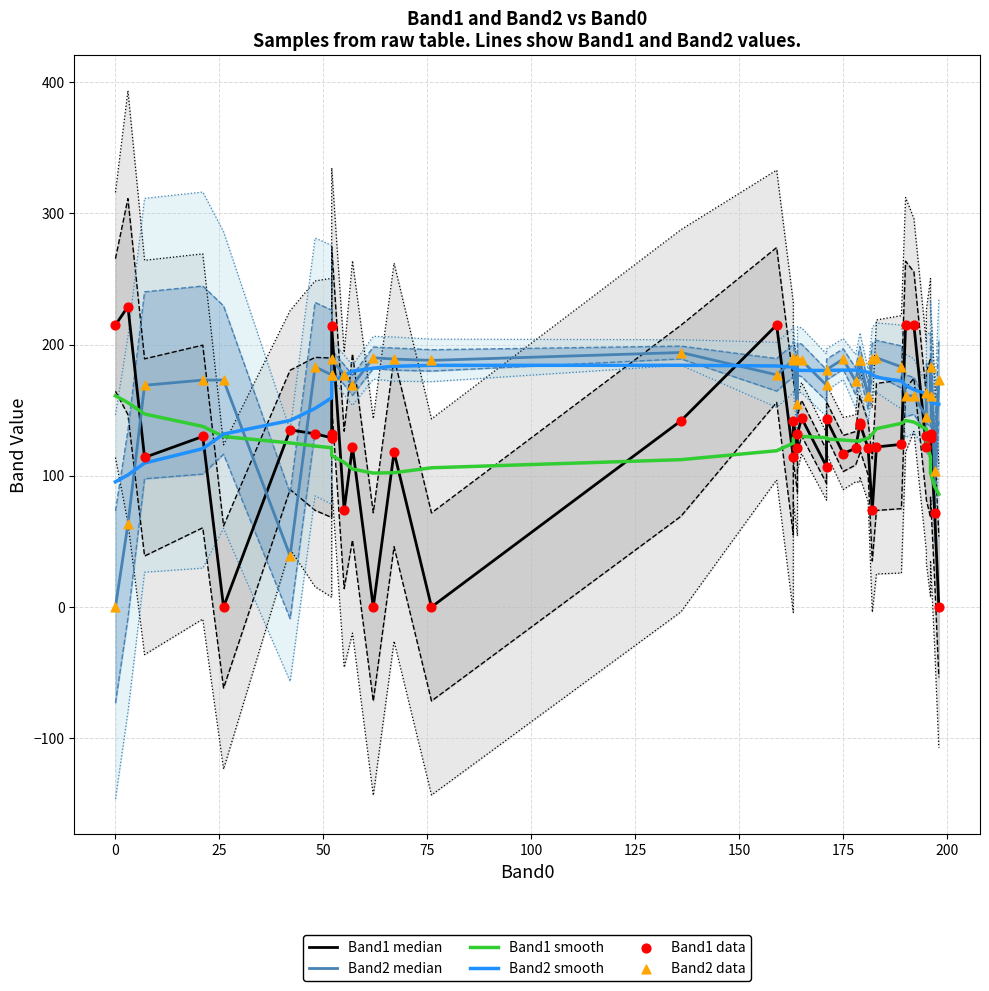

At how many categories does at least one series exceed 71?

40